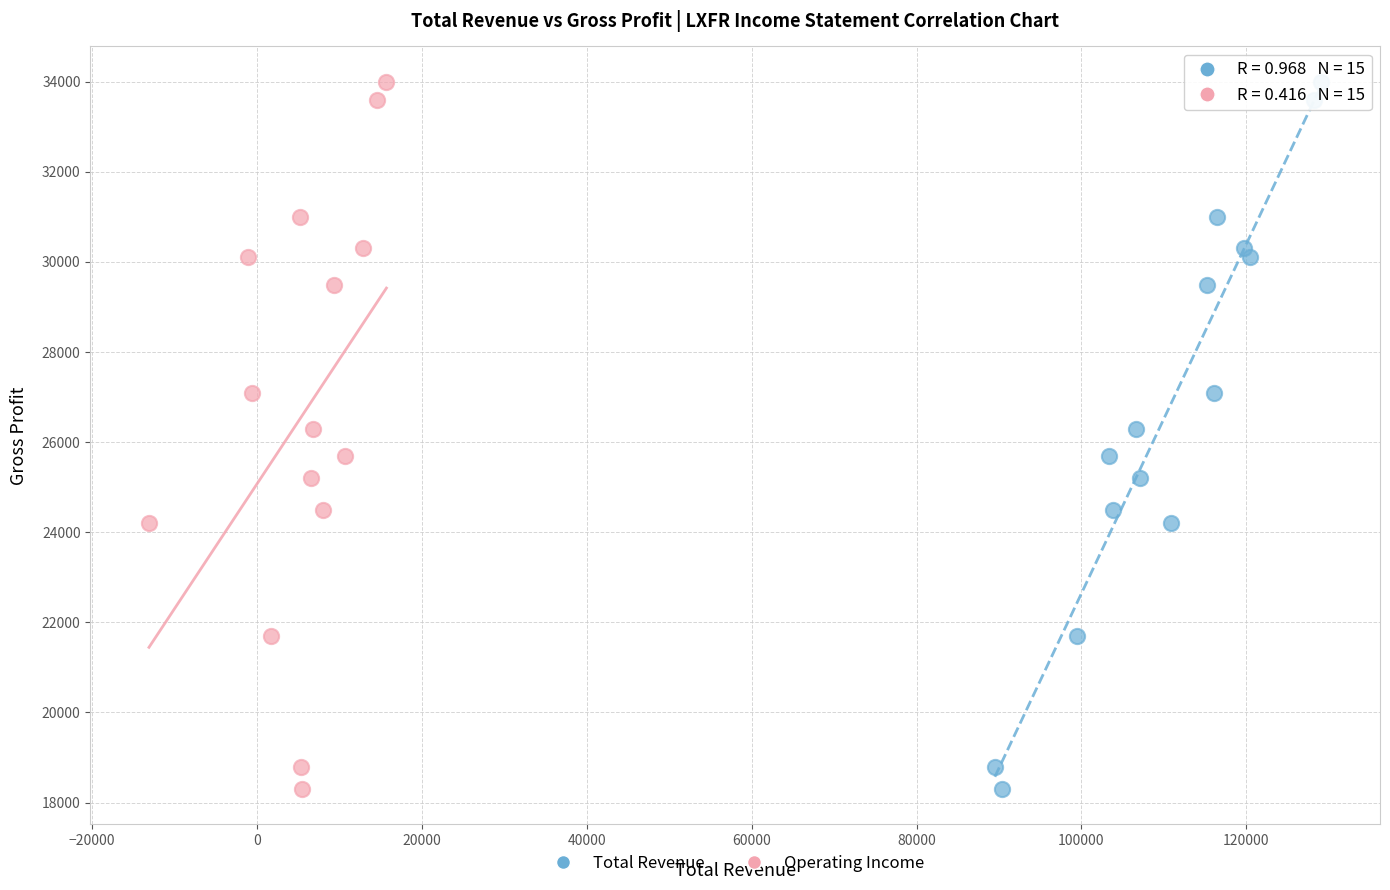

What are all the series names shown in the legend?

Total Revenue, Operating Income